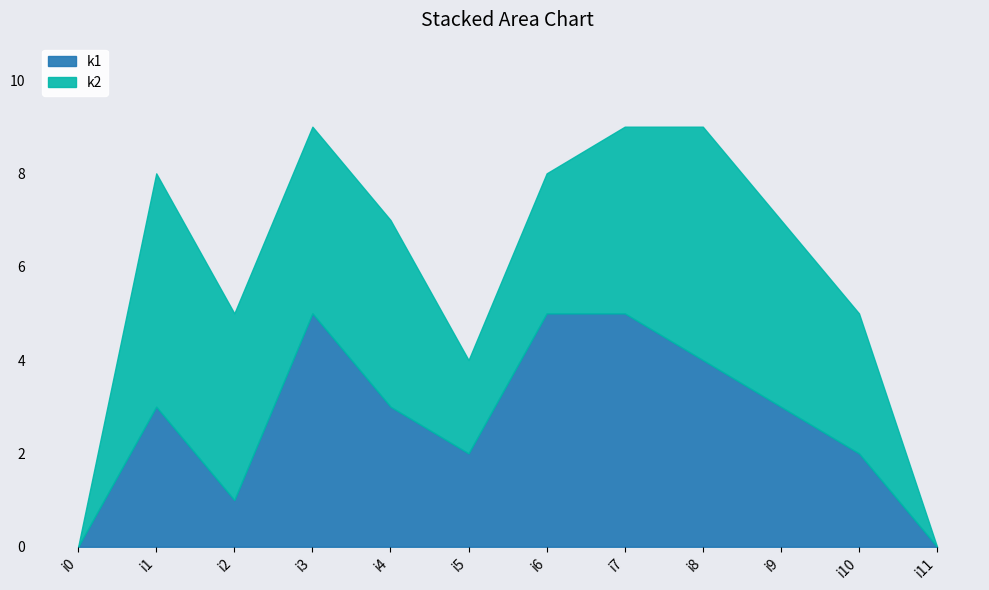

Read the value at i2.

1